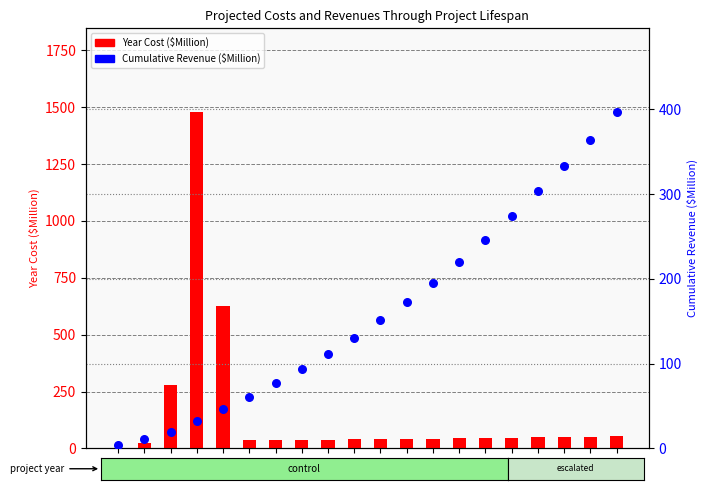

Which series reaches the minimum Y coordinate?

Year Cost ($Million)